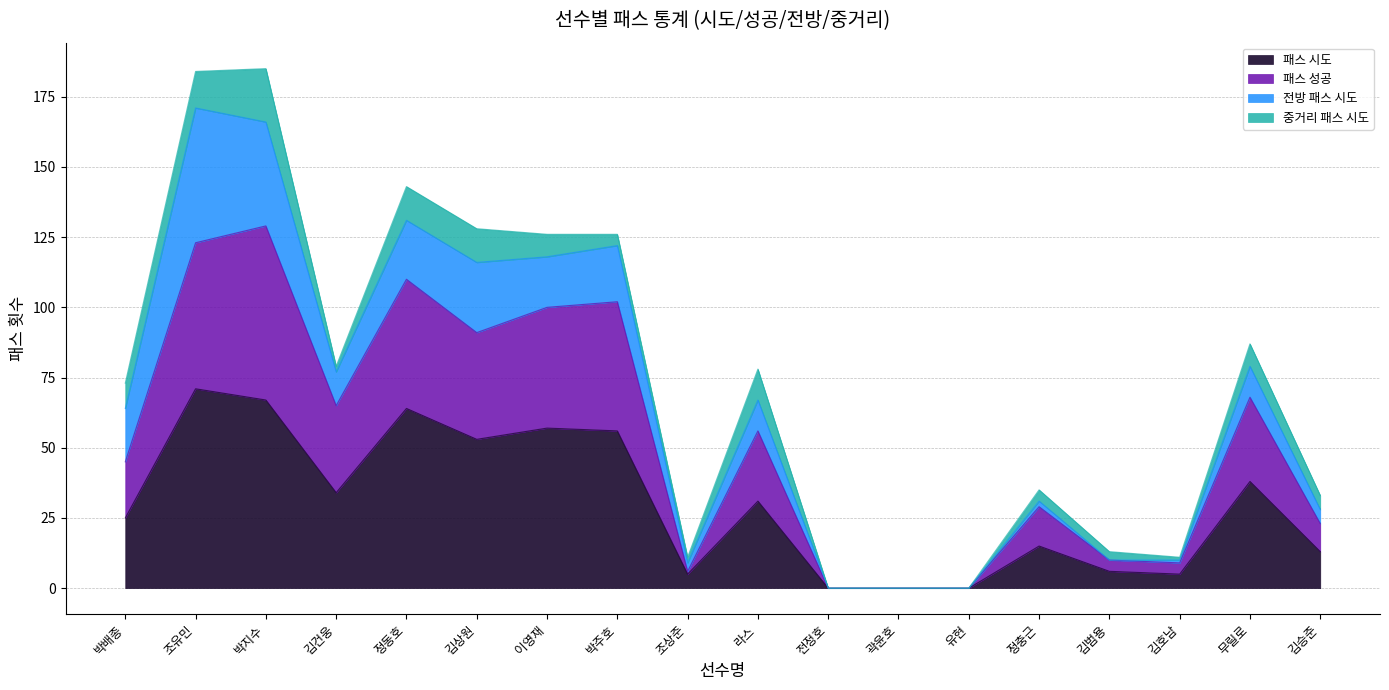

Where is the first local minimum for 패스 성공?

김건웅